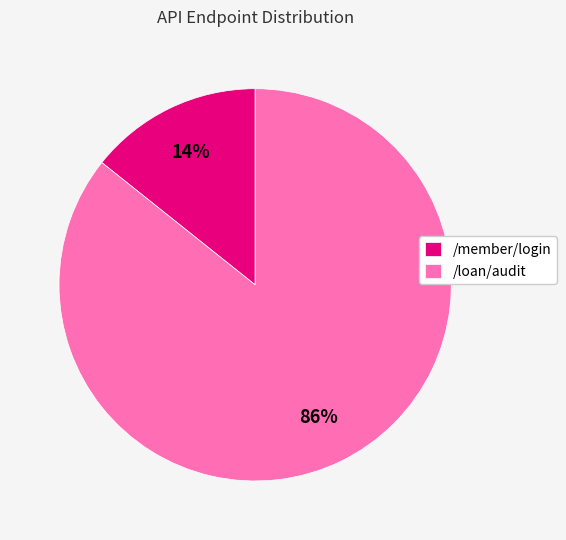

To the nearest percent, what is the combined percentage of /loan/audit and /member/login?

100%